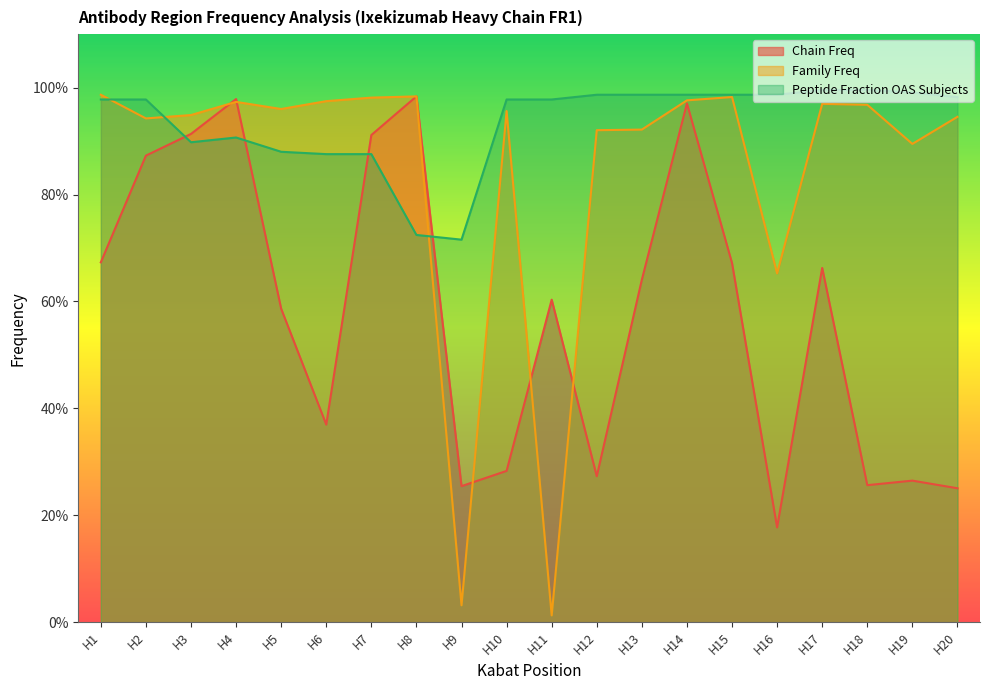

Is it true that Family Freq equals 1.6 at H3?

False